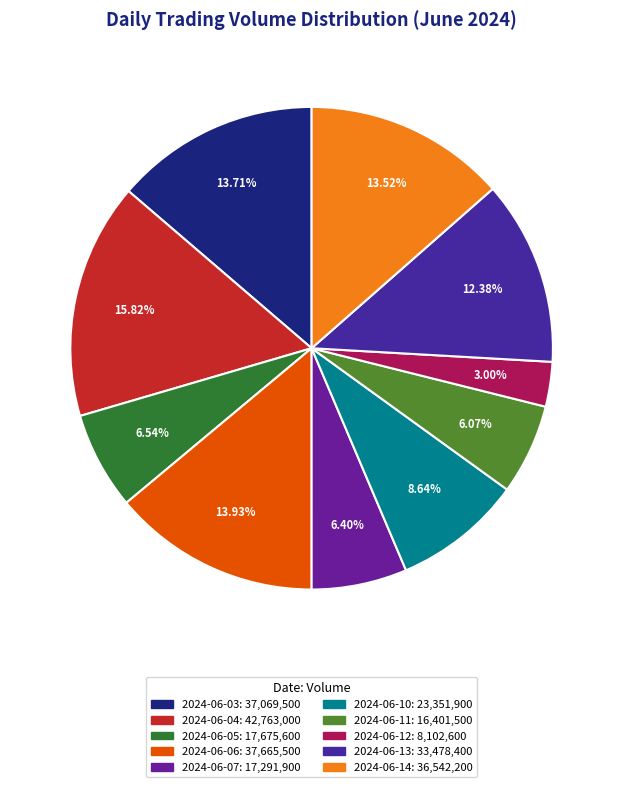

To the nearest percent, what portion does 2024-06-13 represent?

12%